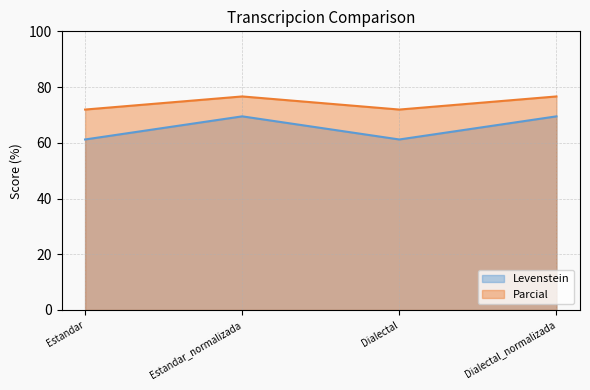

At which category is the sum across all series the highest?

Estandar_normalizada